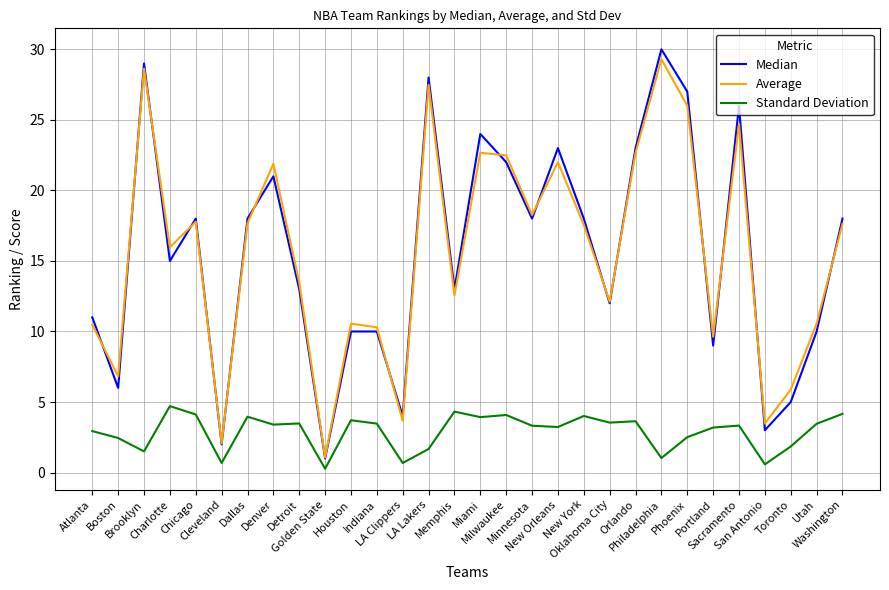

Where is the first local minimum for Average?

Boston